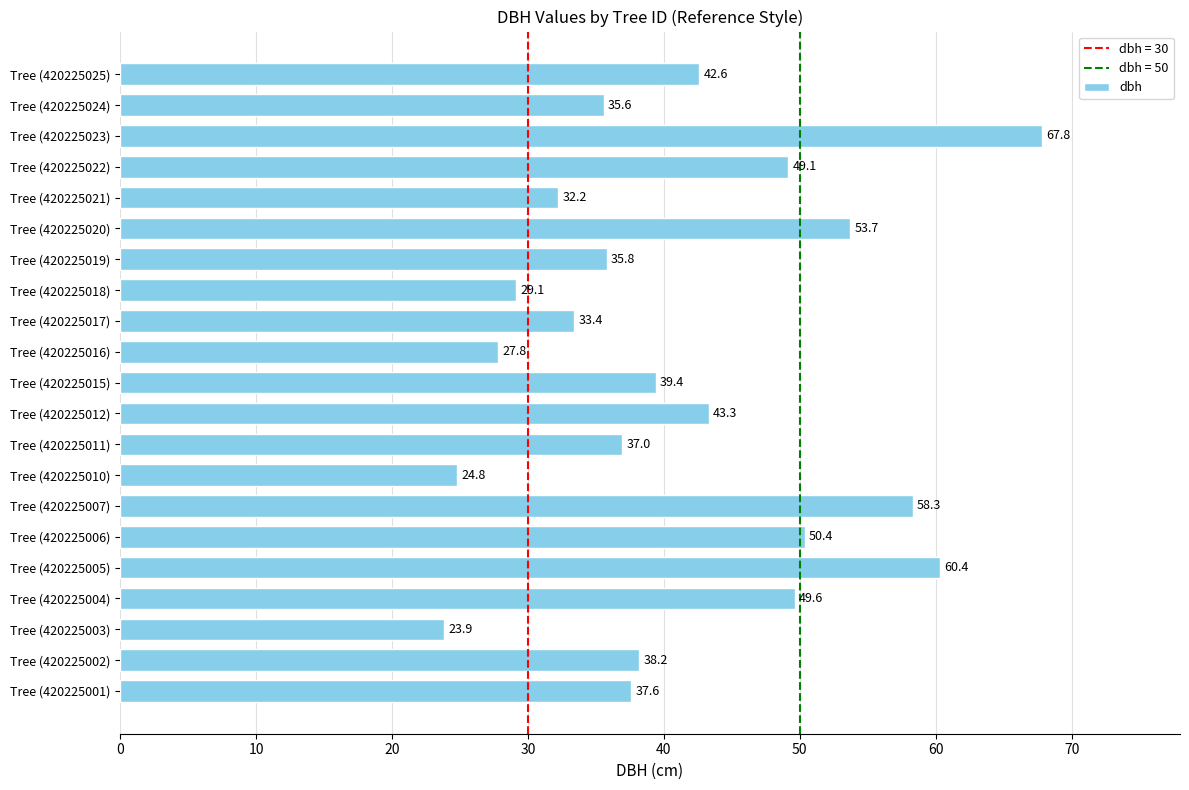

Which has a higher value, Tree (420225002) or Tree (420225001)?

Tree (420225002)